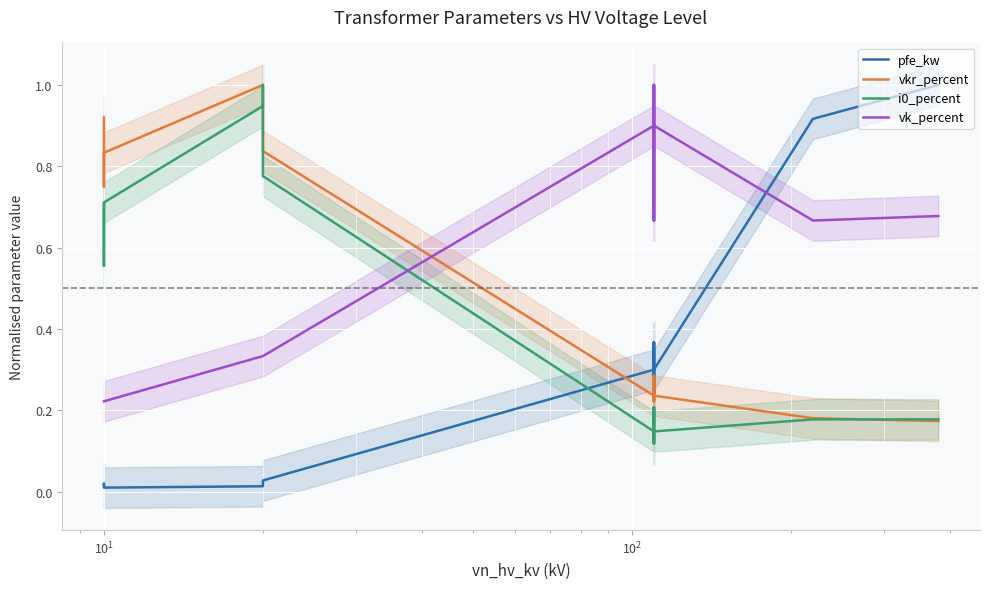

What are all the series names shown in the legend?

pfe_kw, vkr_percent, i0_percent, vk_percent